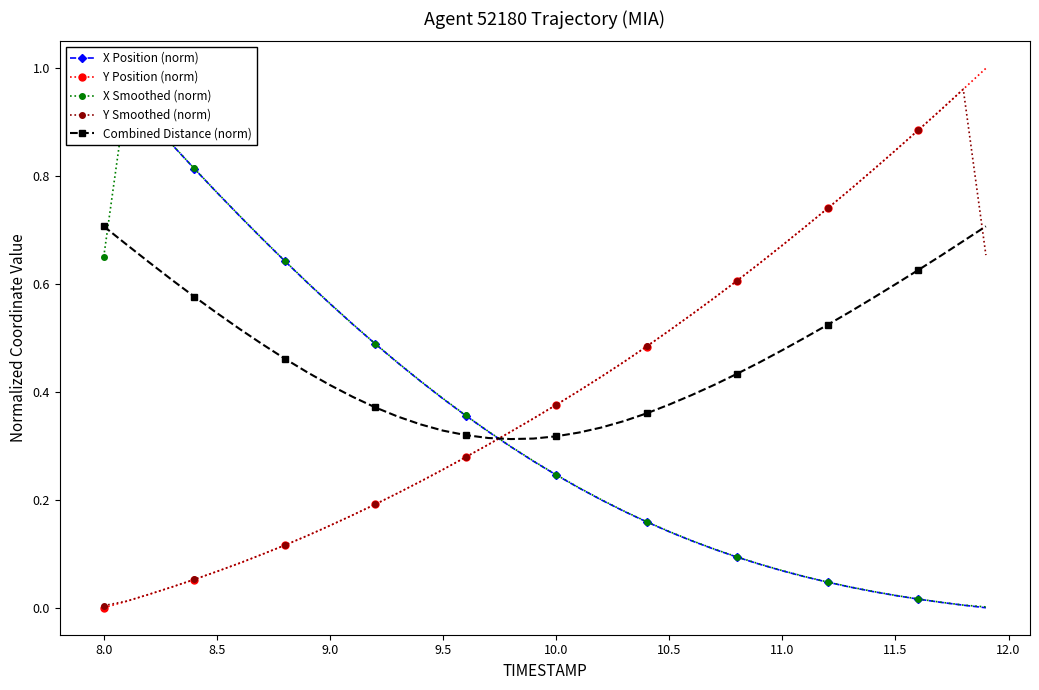

How many times do Combined Distance (norm) and Y Position (norm) cross each other?

1